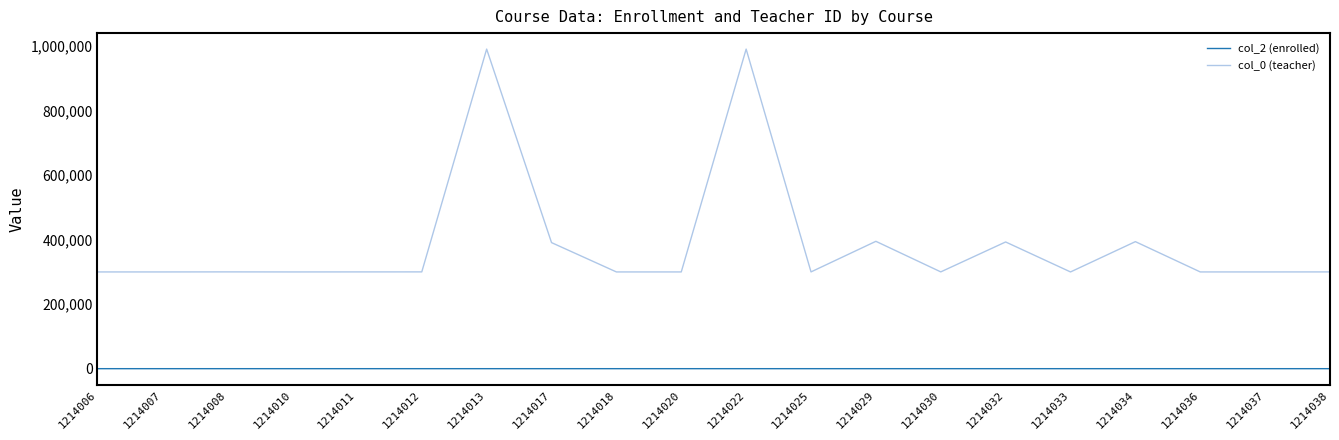

The col_2 (enrolled) series shows 6 at 1214007. True or false?

True